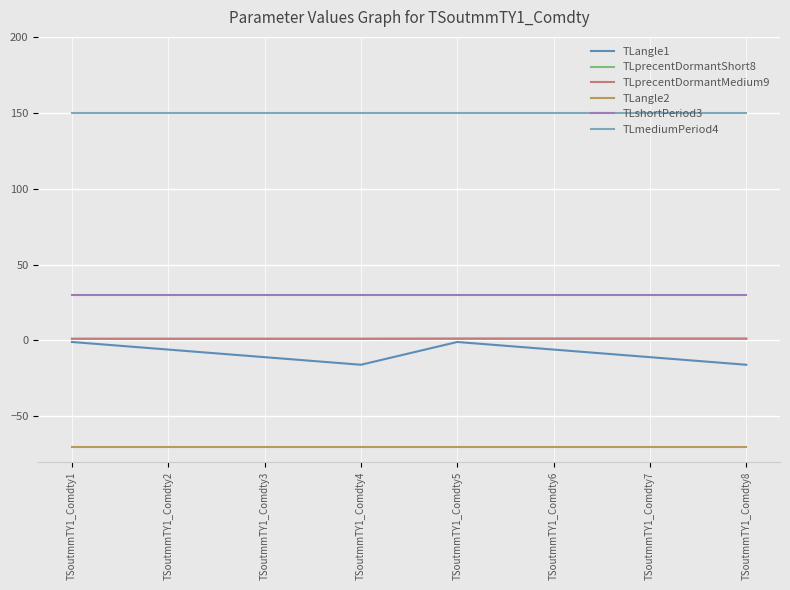

What is the sum of the TLangle2 values at TSoutmmTY1_Comdty8 and TSoutmmTY1_Comdty7?

-140.0